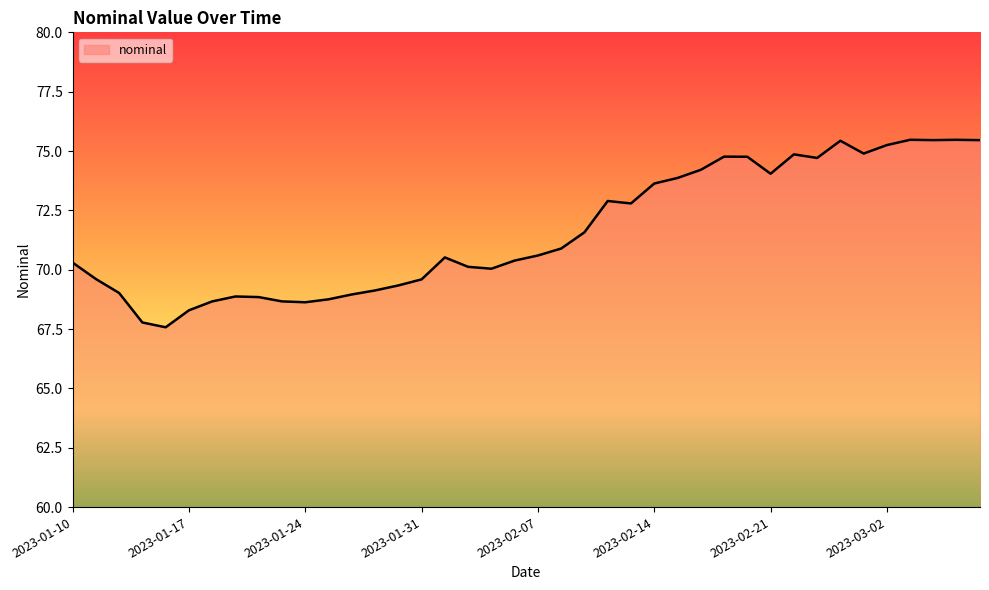

What is the difference between the maximum and minimum values?

7.9